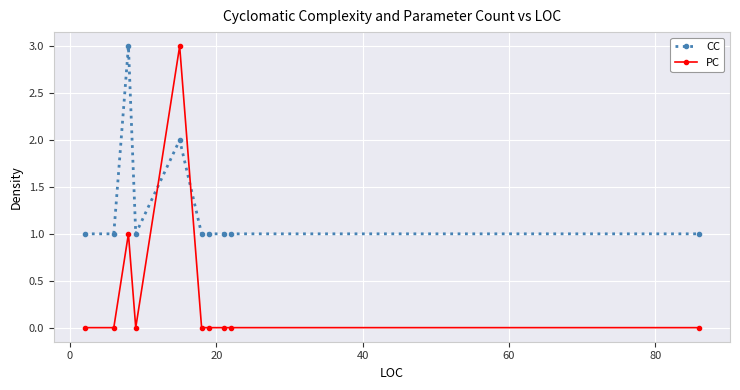

What is the value of the PC point at the 5th from the left?

3